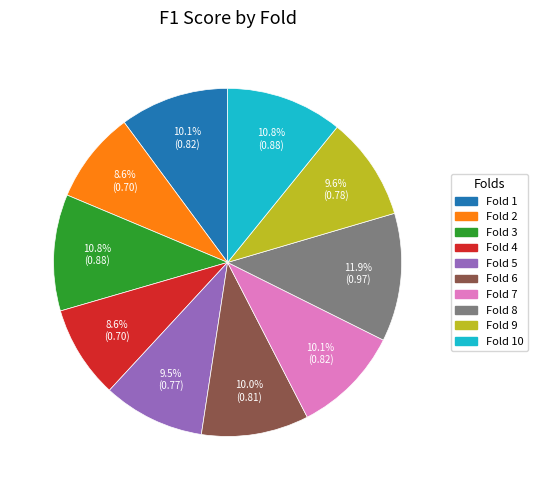

Is there any slice that represents more than half of the pie?

No